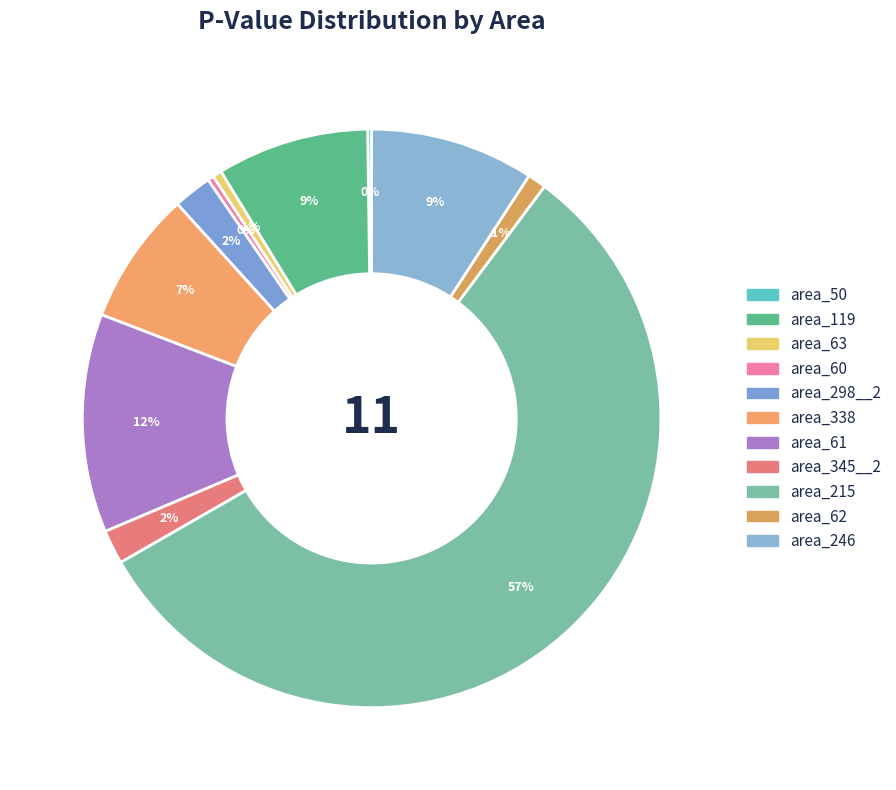

Which category has the biggest portion of the pie?

area_215